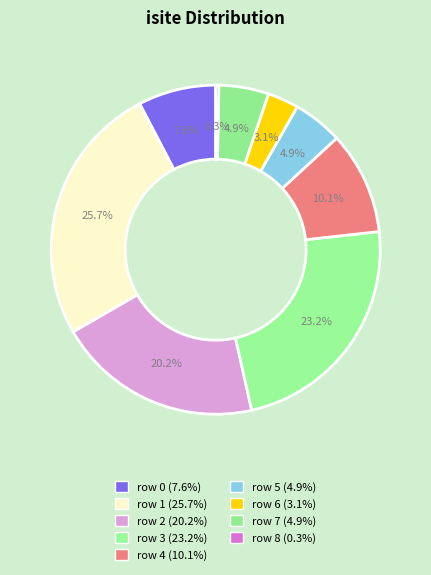

How many slices are in this pie chart?

9